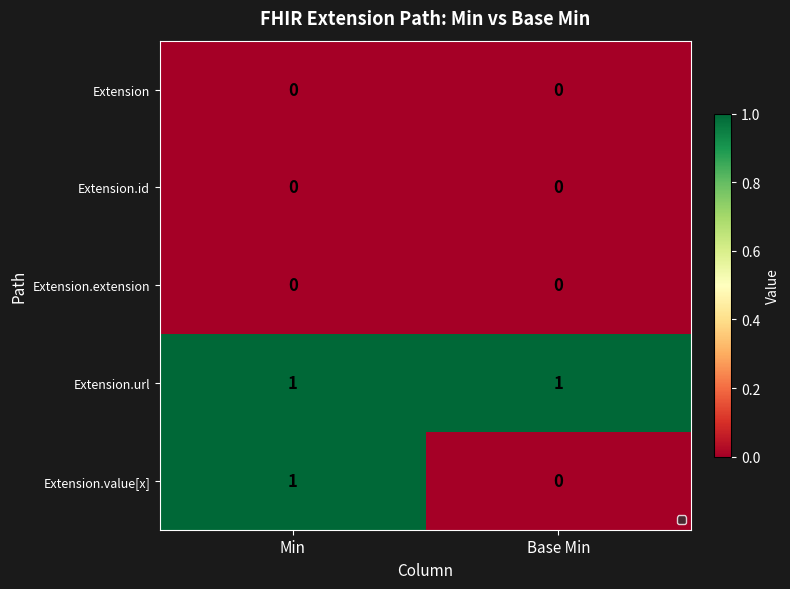

Which series has the largest range (max minus min)?

Extension.value[x]